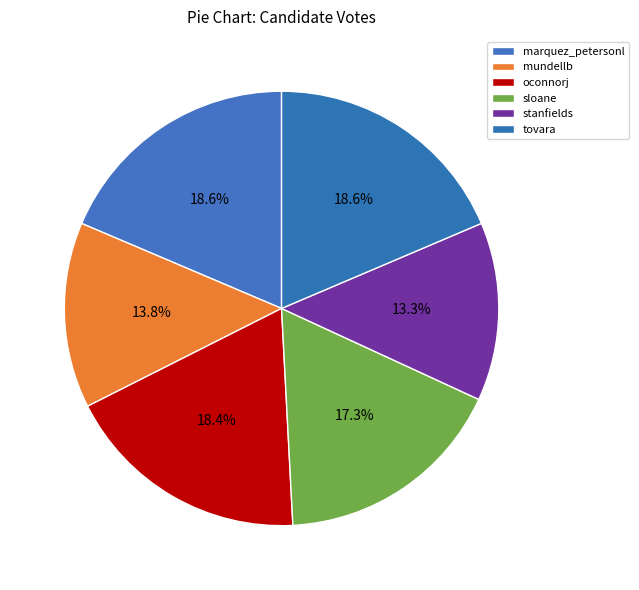

Which category has the biggest portion of the pie?

marquez_petersonl